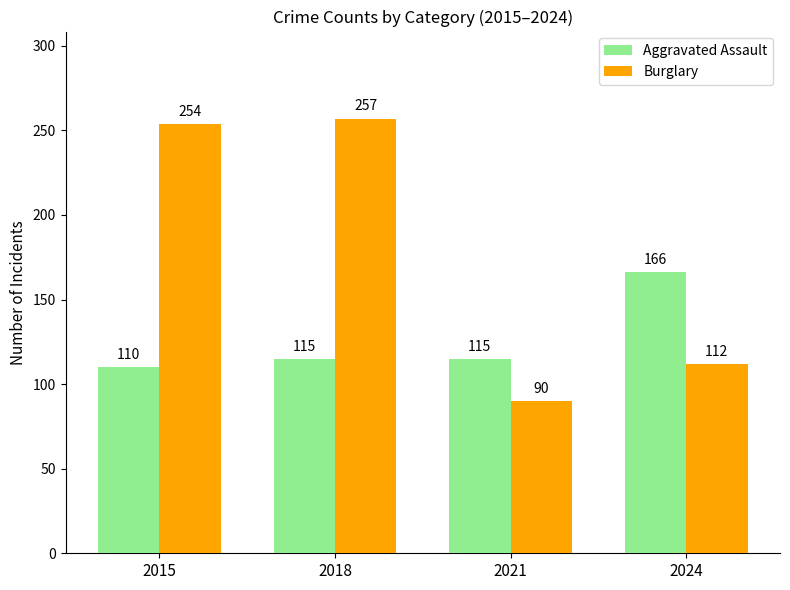

How many data points in Burglary are less than 254?

2